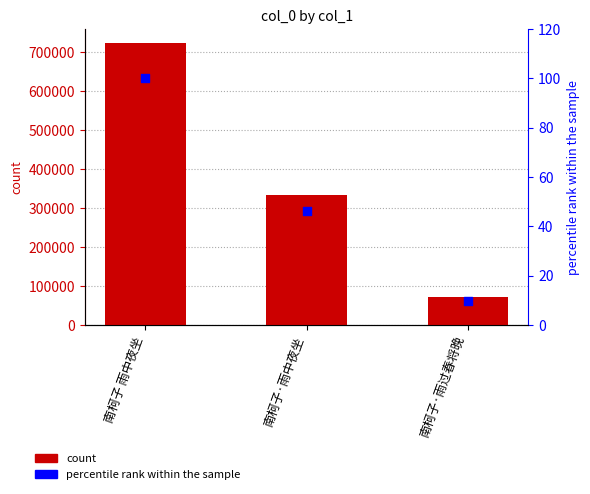

Which series has the largest total across all categories?

col_0